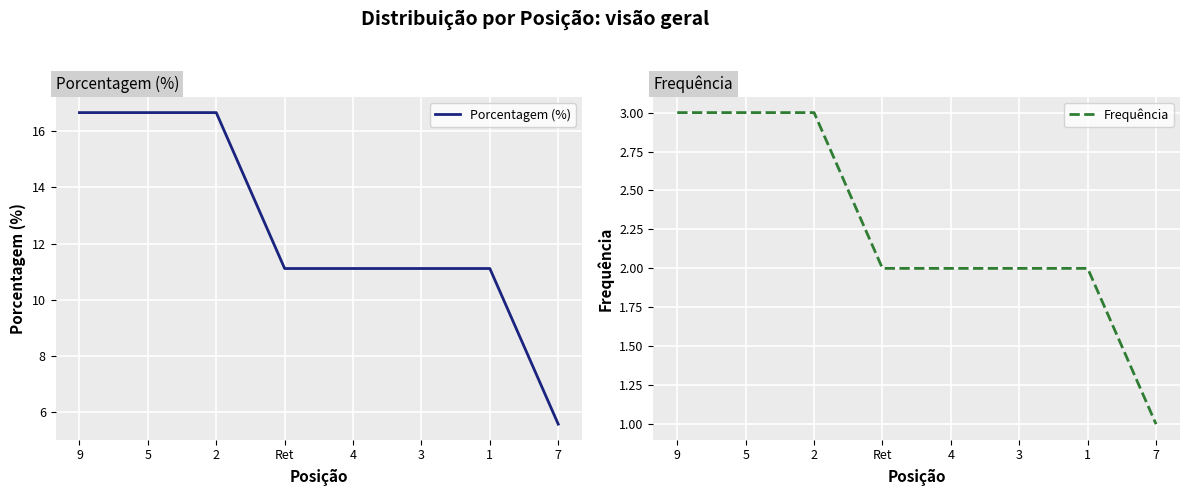

Between 4 and 1, which is larger?

4